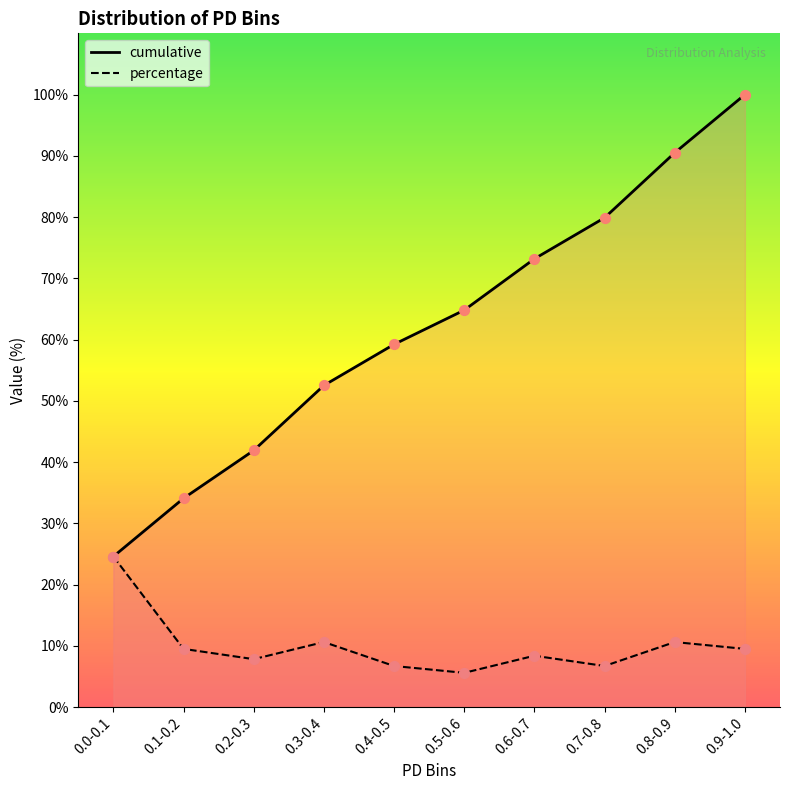

What are all the series names shown in the legend?

cumulative, percentage